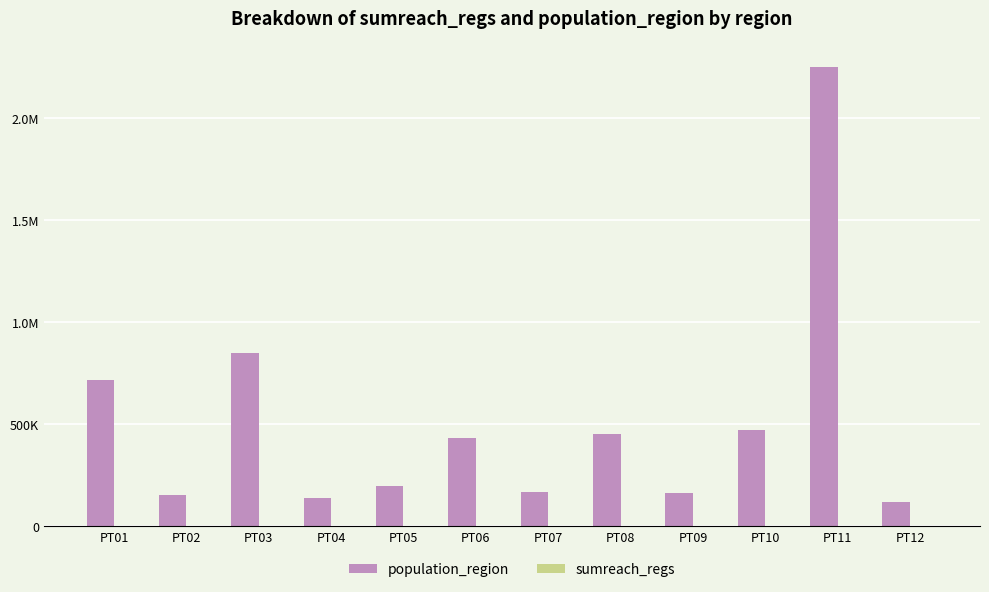

Are the bars horizontal?

No